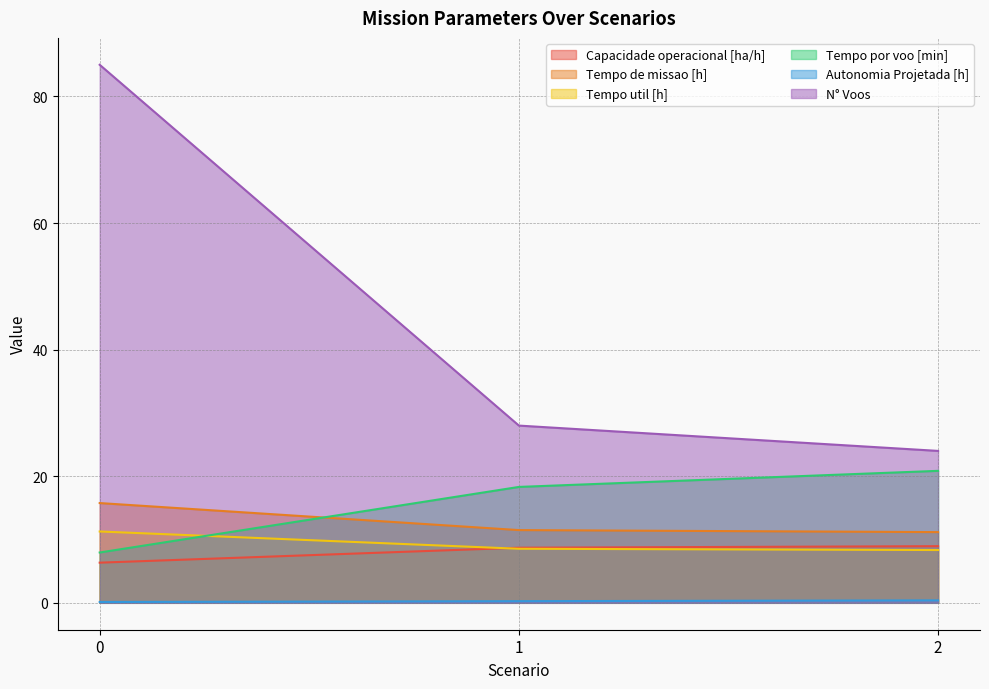

What is the highest value of the Tempo por voo [min] series?

20.9